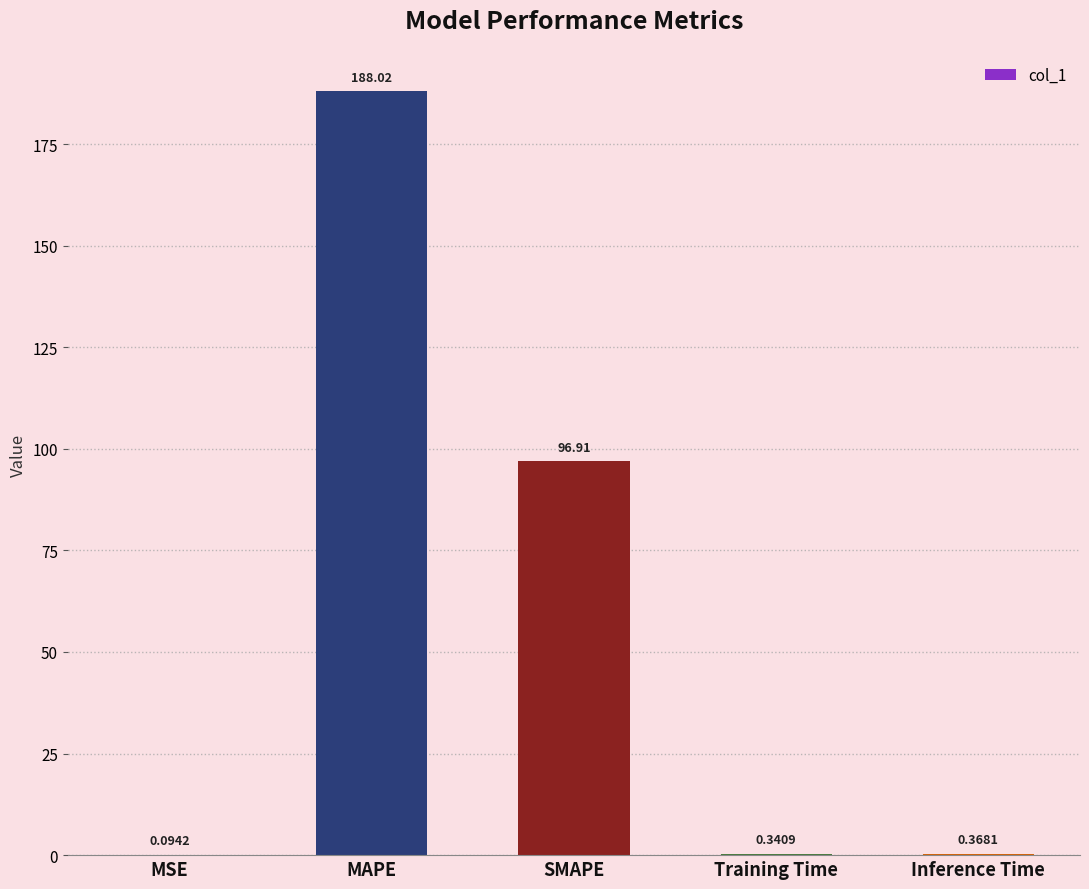

What is the sum of all values?

285.7